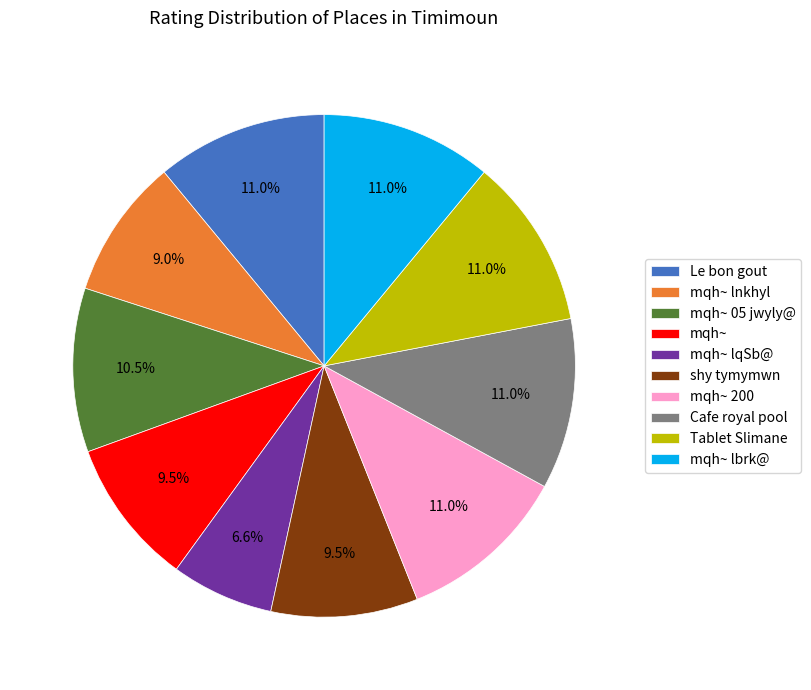

To the nearest percent, what portion does mqh~ lnkhyl represent?

9%